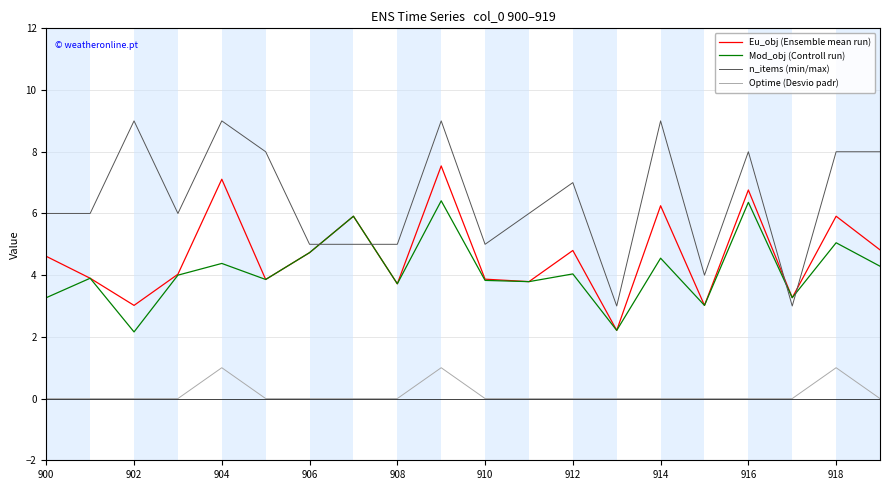

What is the sum of all Eu_obj (Ensemble mean run) values?

93.1